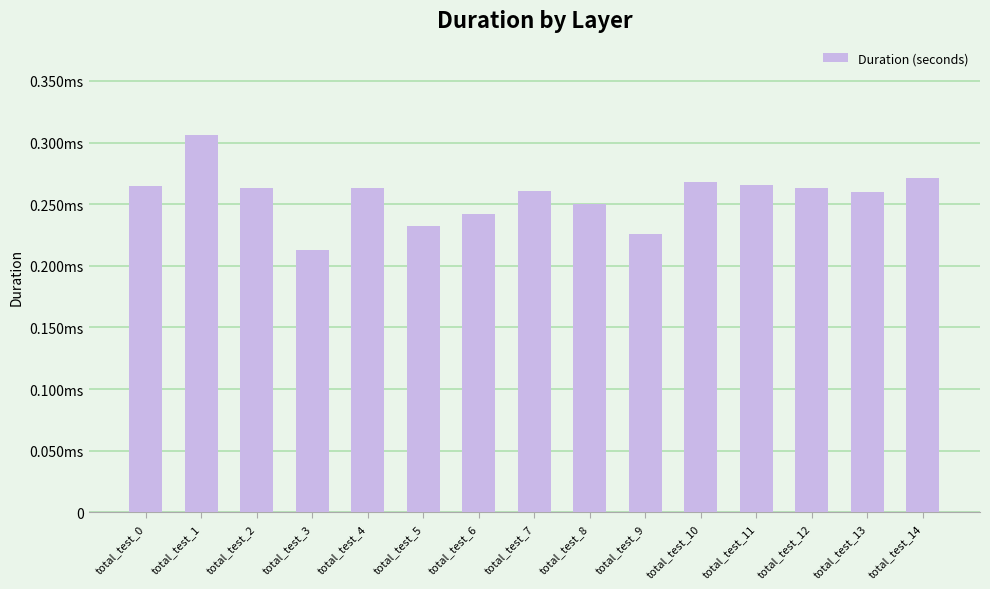

At which category does the chart reach its peak across all series?

total_test_1